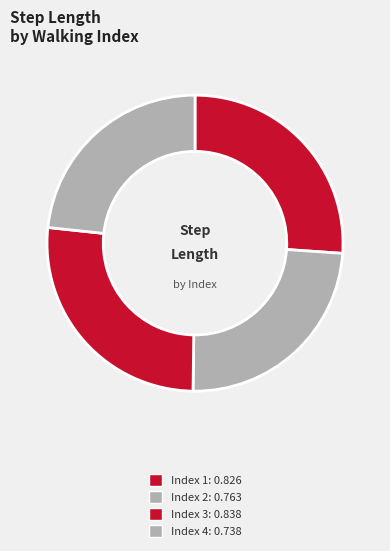

Which slice is the smallest?

4